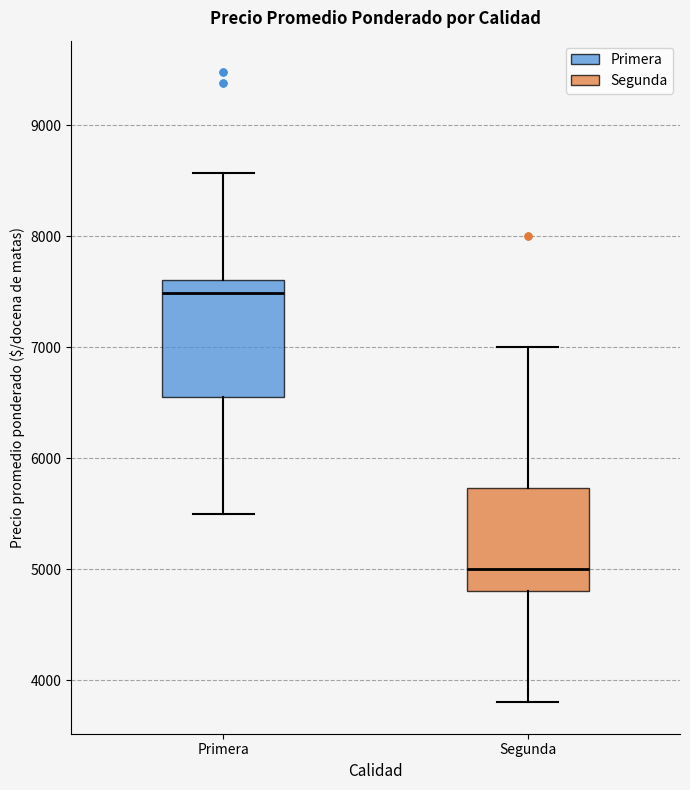

Reading left to right, read every box against the y-axis: the position of its median line, the range the box covers, and the ends of its whiskers. The values are not printed on the chart, so give them approximately, as read against the axis.

Primera: median 7500, box 6600 to 7600, whiskers 5500 to 8600
Segunda: median 5000, box 4800 to 5700, whiskers 3800 to 7000